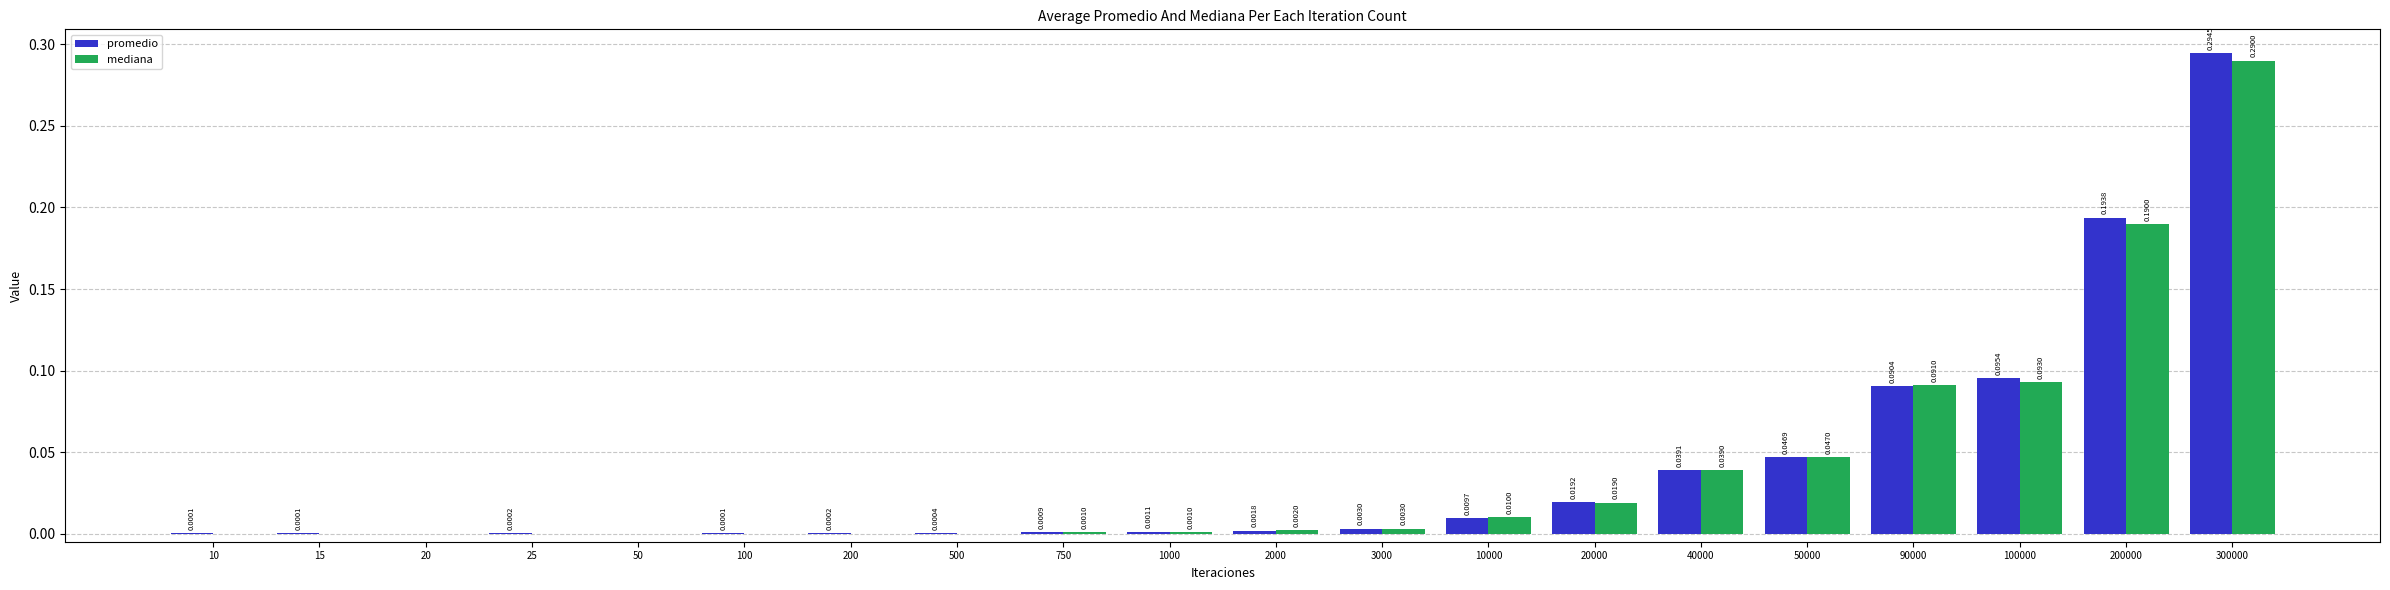

How many values in promedio are above zero?

18